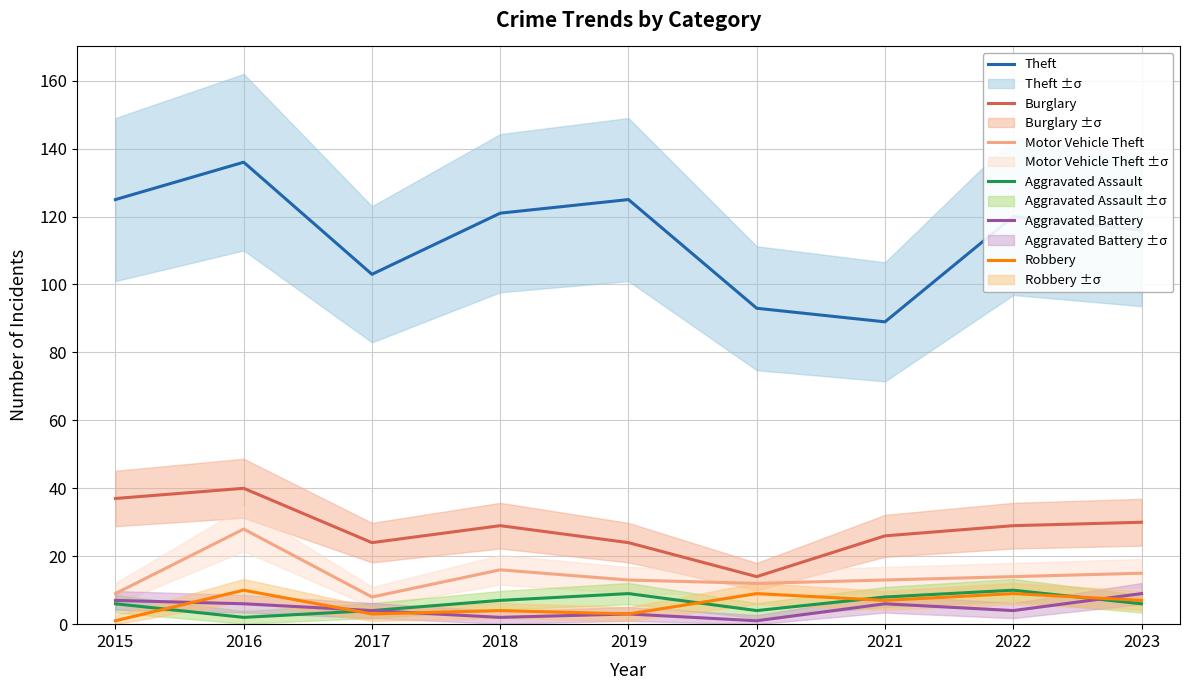

What is the value of the Aggravated Assault point at the 2nd from the left?

2